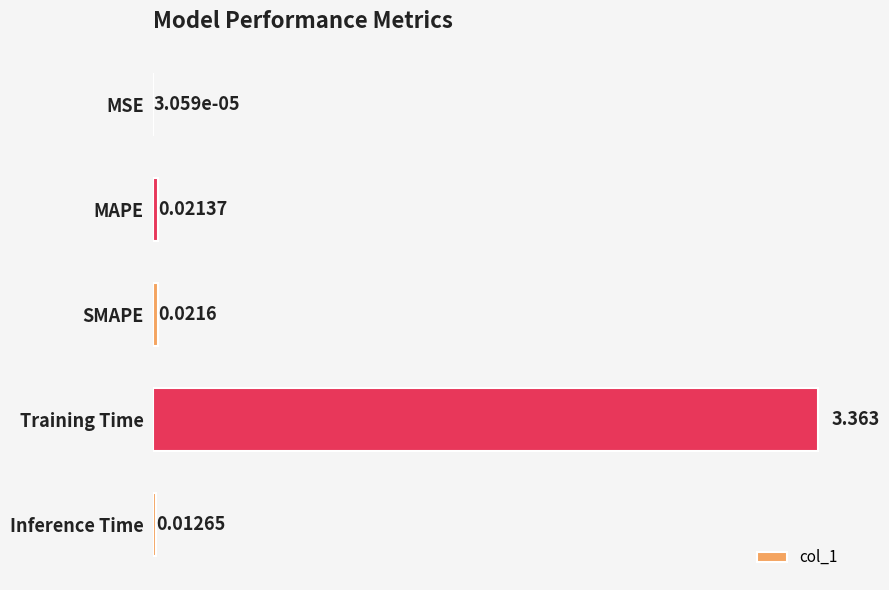

Which has a higher value, SMAPE or Training Time?

Training Time